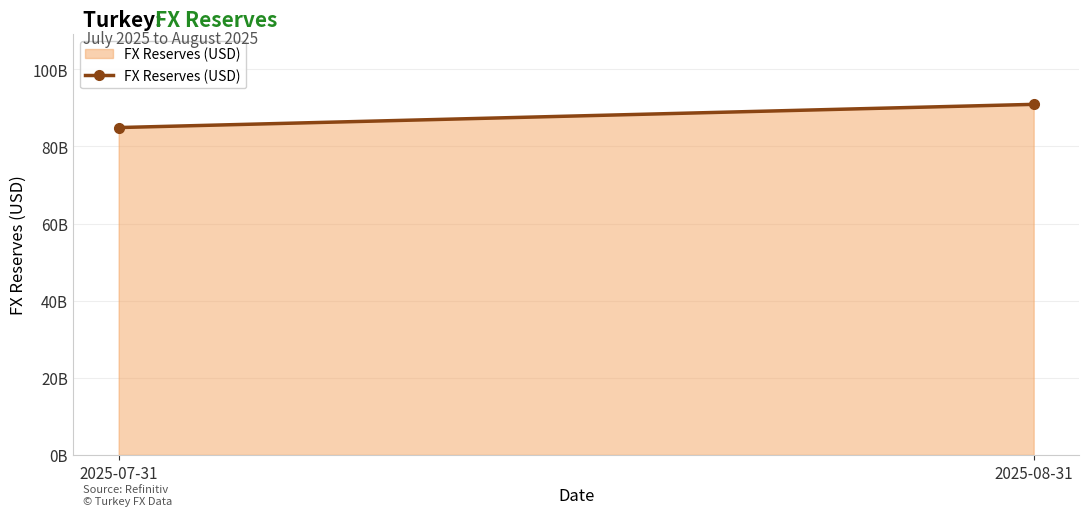

What is the value of the 1st point from the left?

84910000000